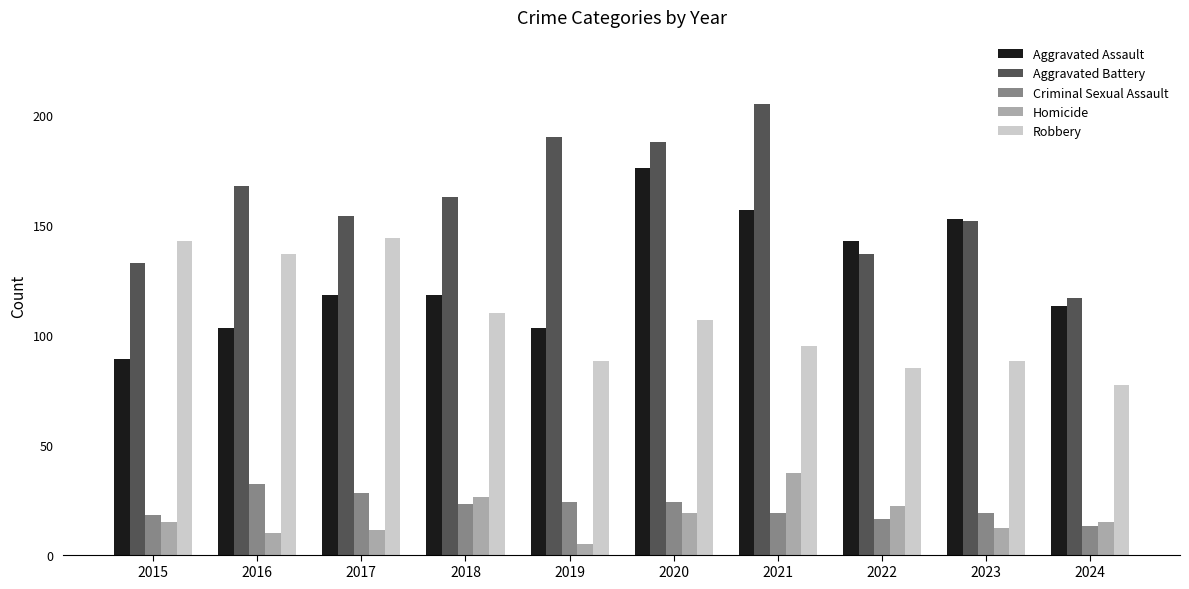

At 2016, list the series in order from largest to smallest.

Aggravated Battery, Robbery, Aggravated Assault, Criminal Sexual Assault, Homicide